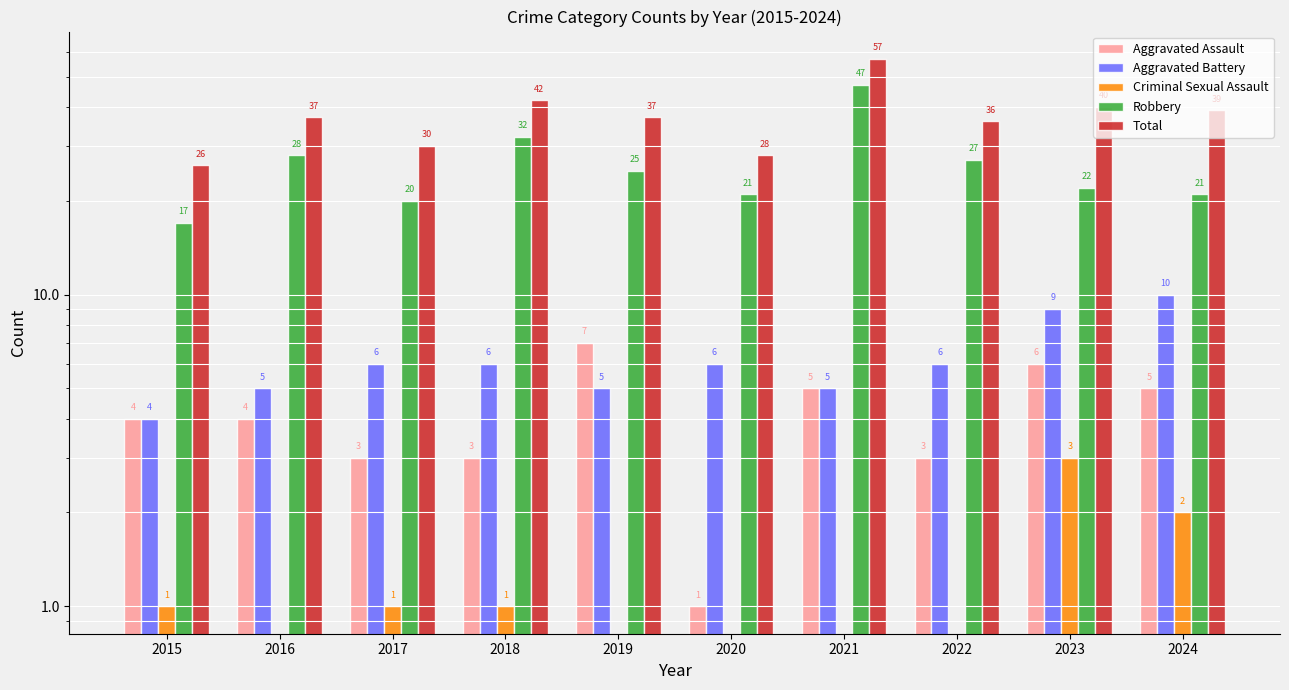

How many Aggravated Battery values are between 5 and 6?

7